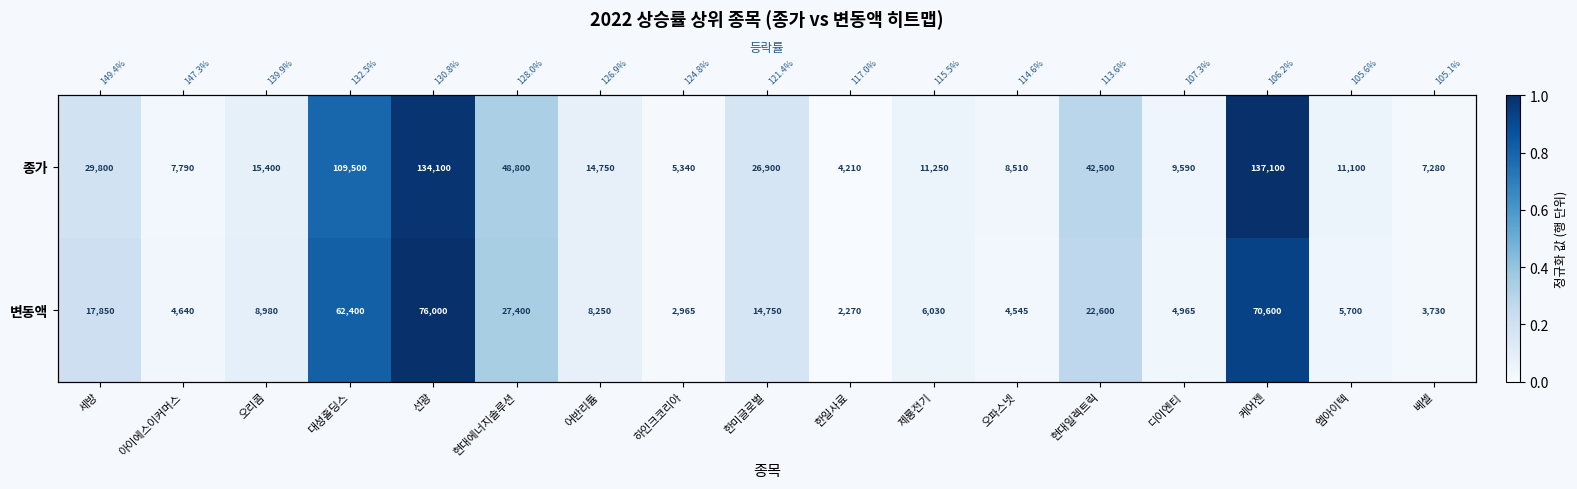

Count the number of categories in the chart.

17